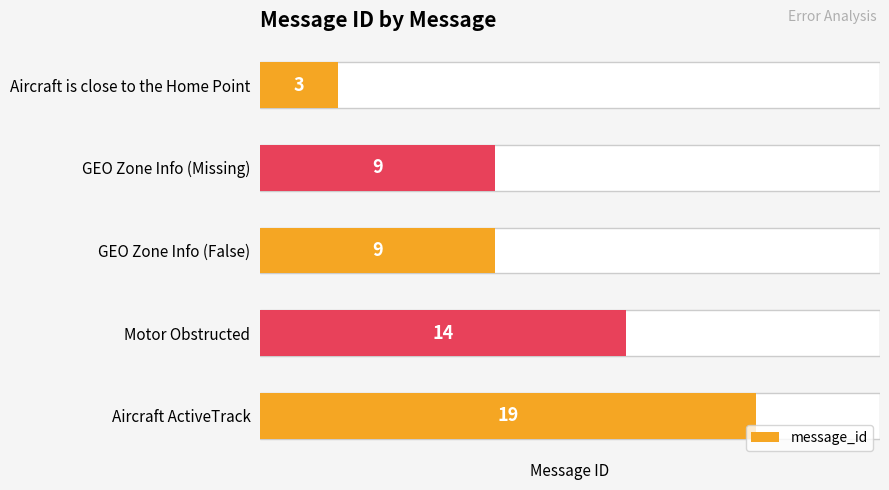

What is the smallest value displayed?

3